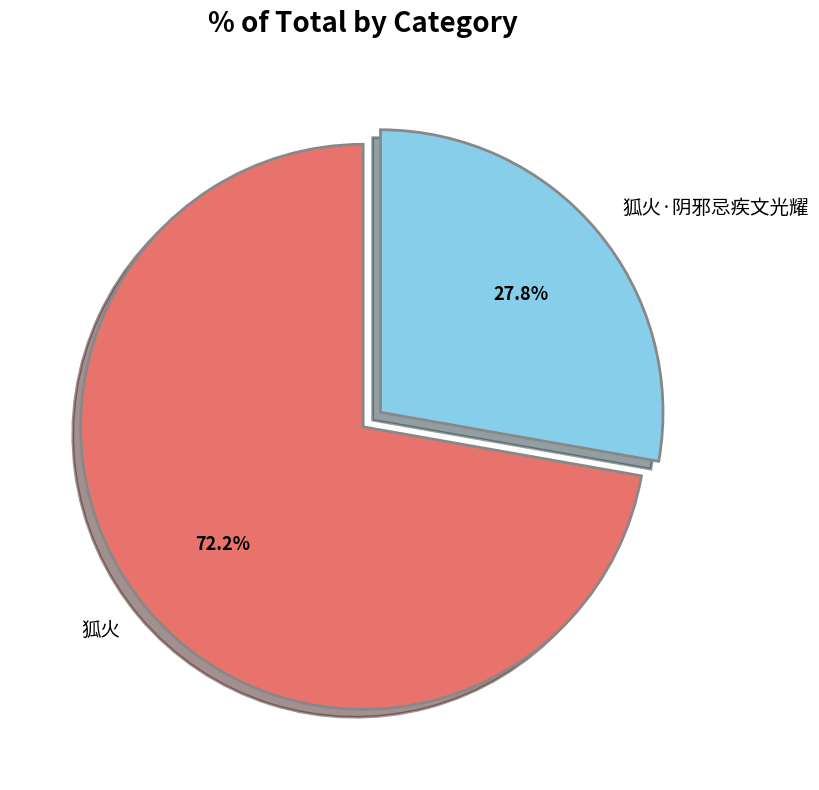

To the nearest percent, what is the average slice percentage?

50%